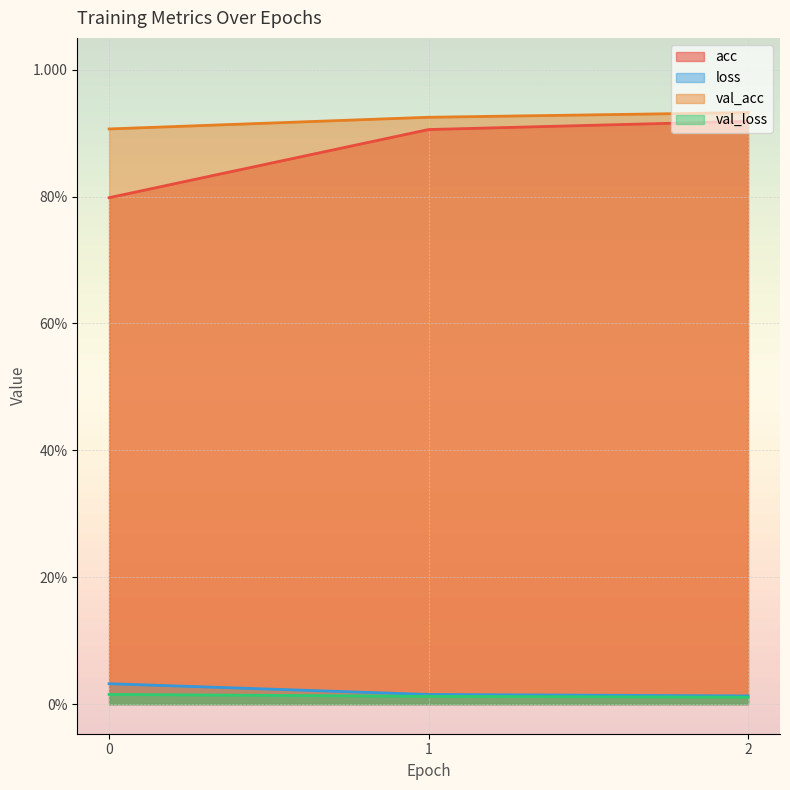

Is the value of acc at 2 greater than the value of val_acc at 1?

No